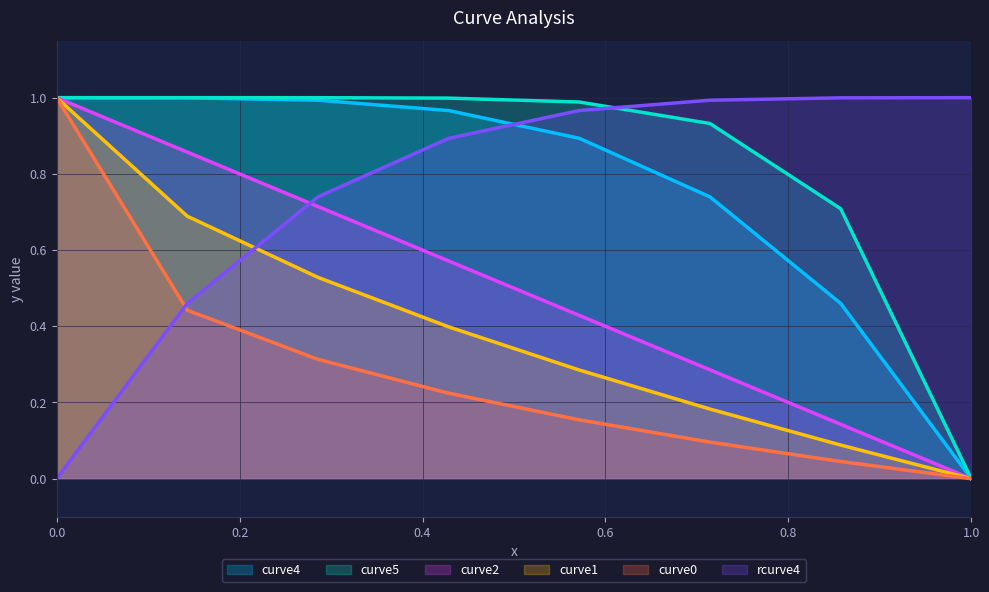

True or false: curve5 and curve4 cross at least once.

False